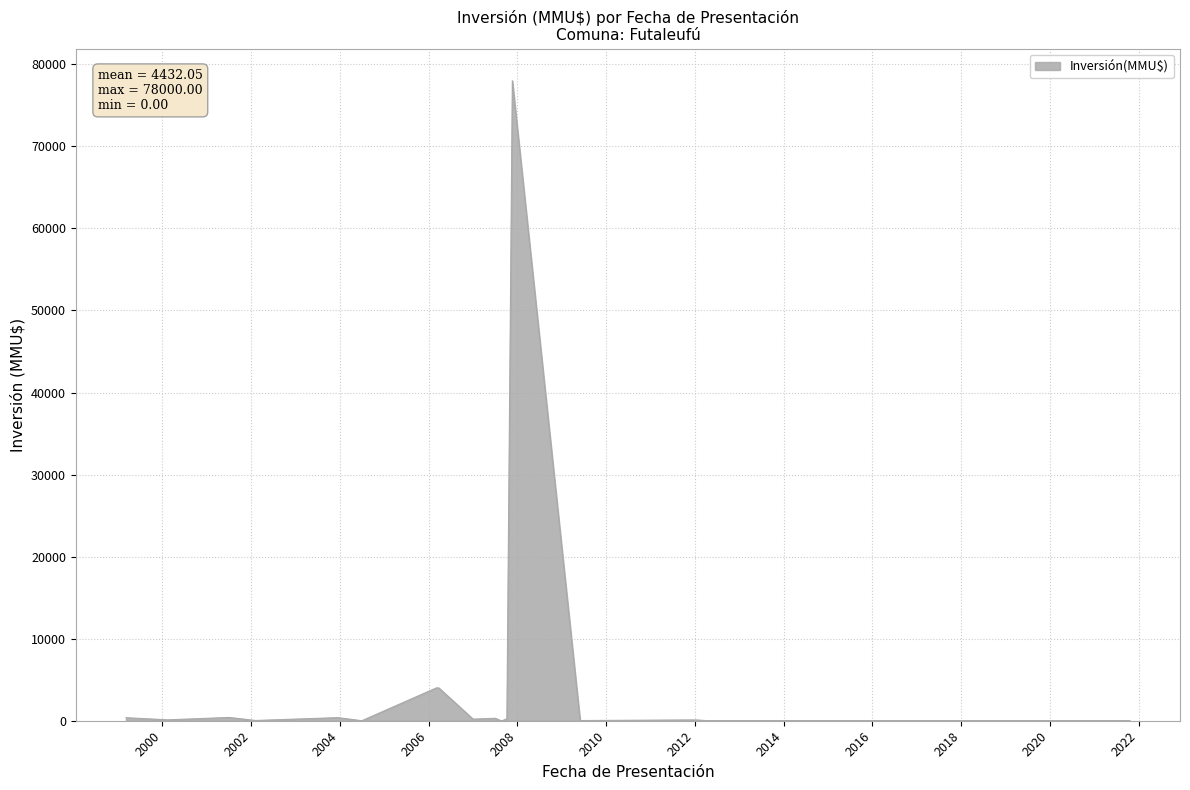

How many lines are shown in the chart?

1